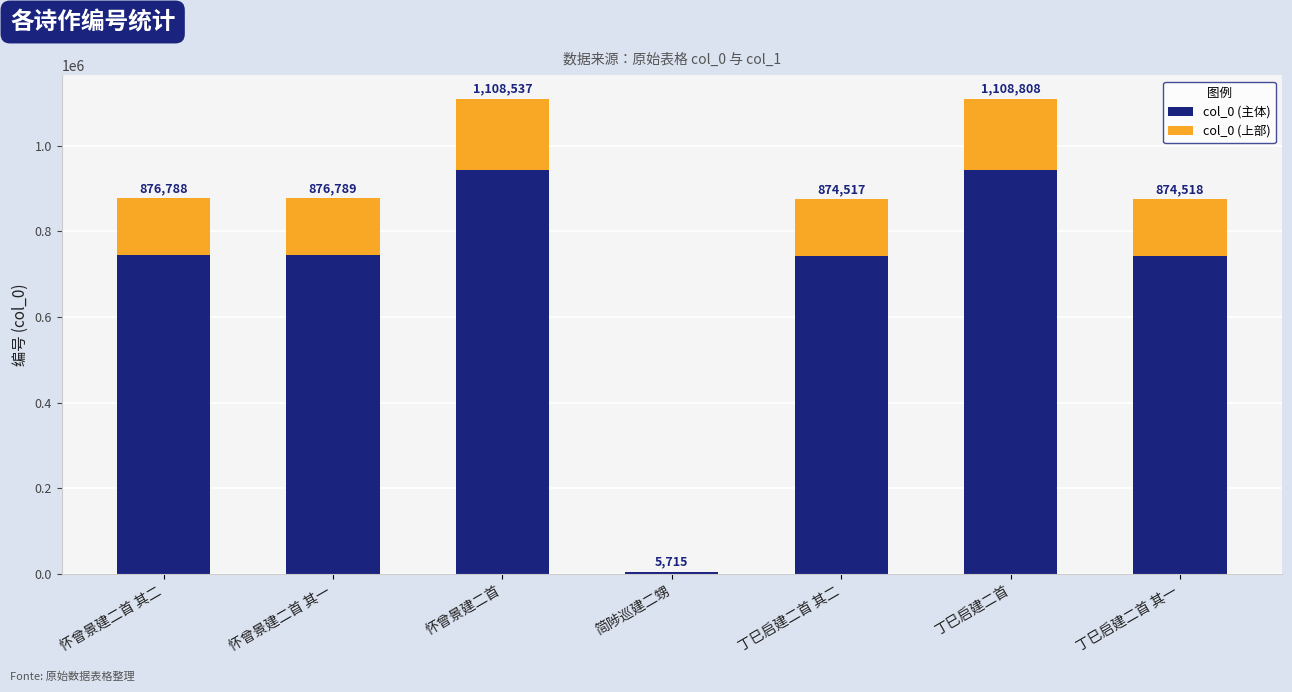

What are all the series names shown in the legend?

col_0 (主体), col_0 (上部)